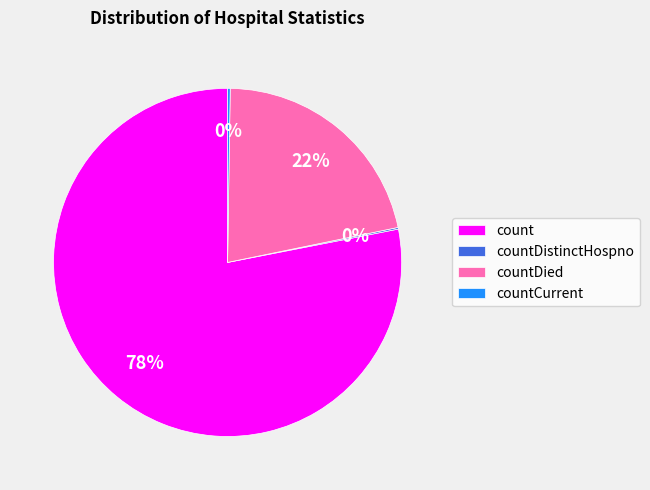

Between count and countDied, which is larger?

count